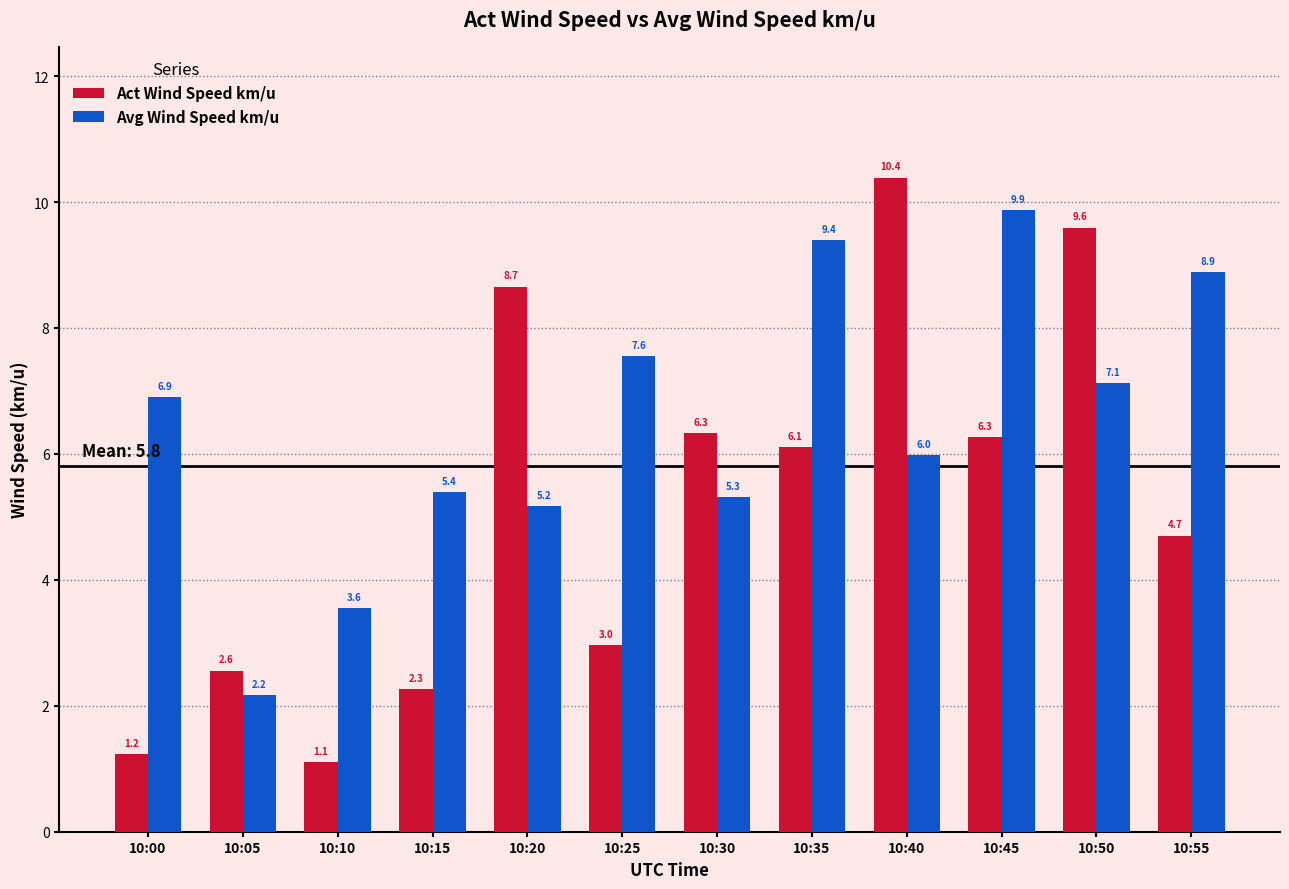

Which series has the largest total across all categories?

Avg Wind Speed km/u